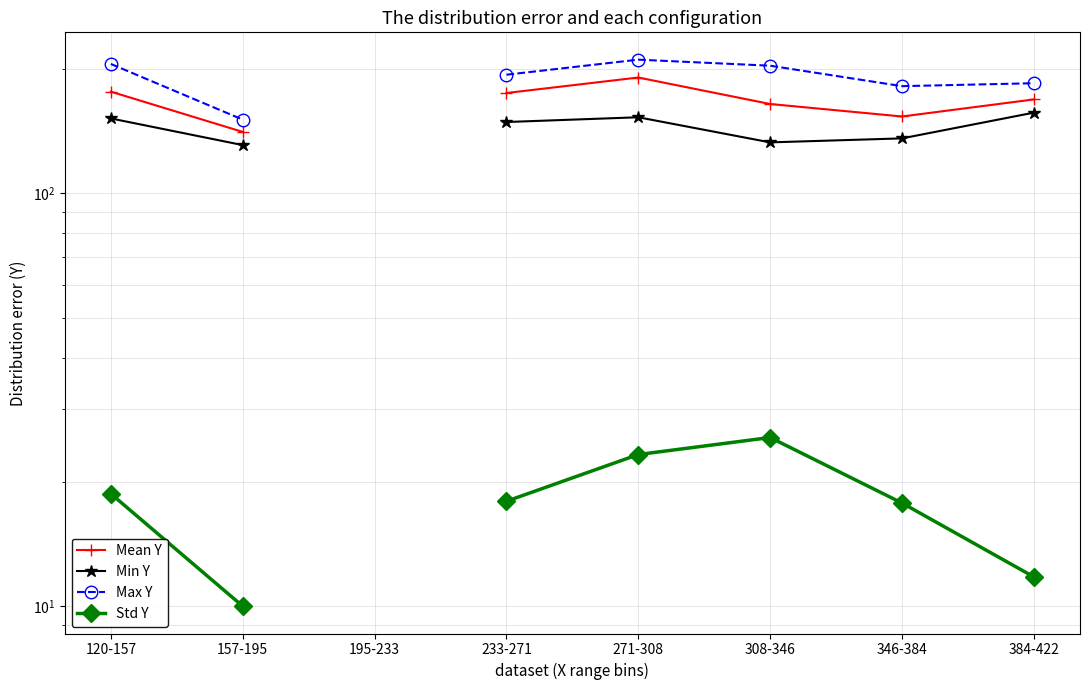

True or false: Std Y and Min Y cross at least once.

False